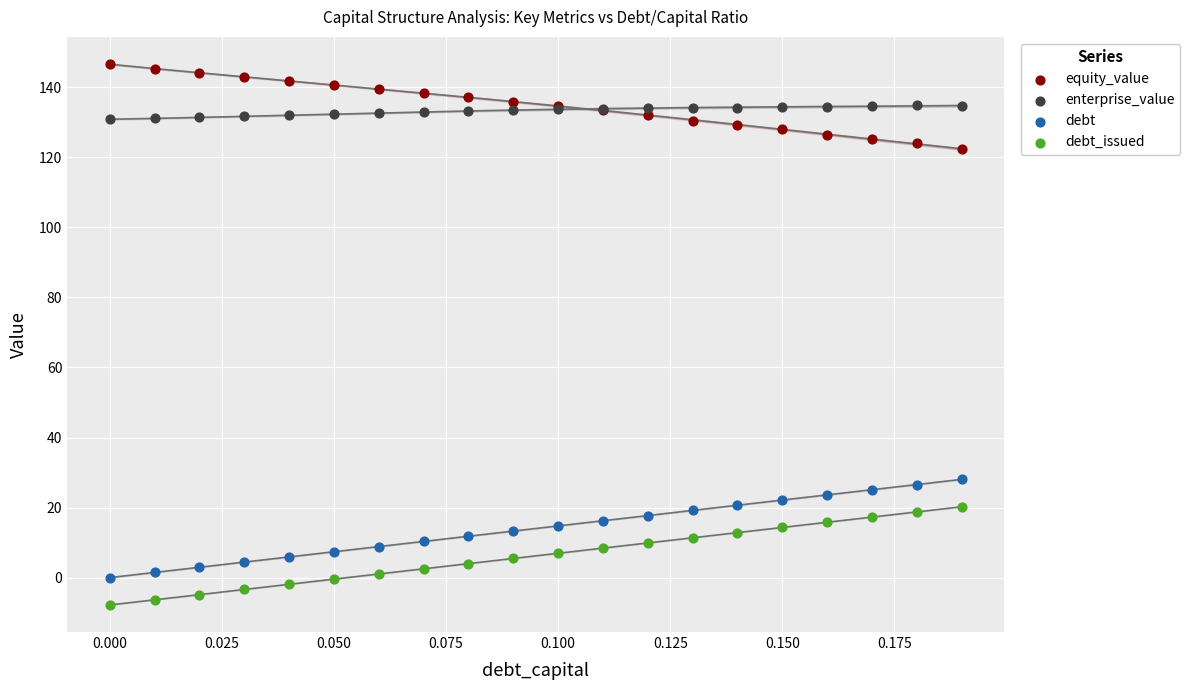

Which series contains the highest Y value?

equity_value